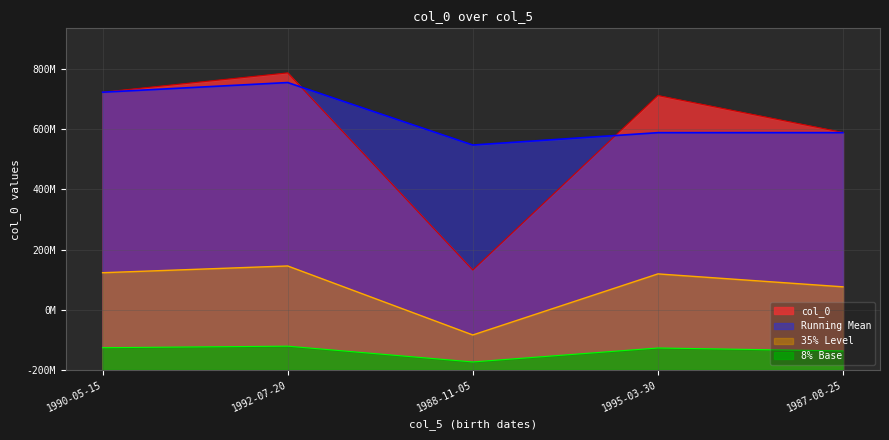

Approximately how many times larger is the value at 1992-07-20 compared to 1987-08-25?

1.3